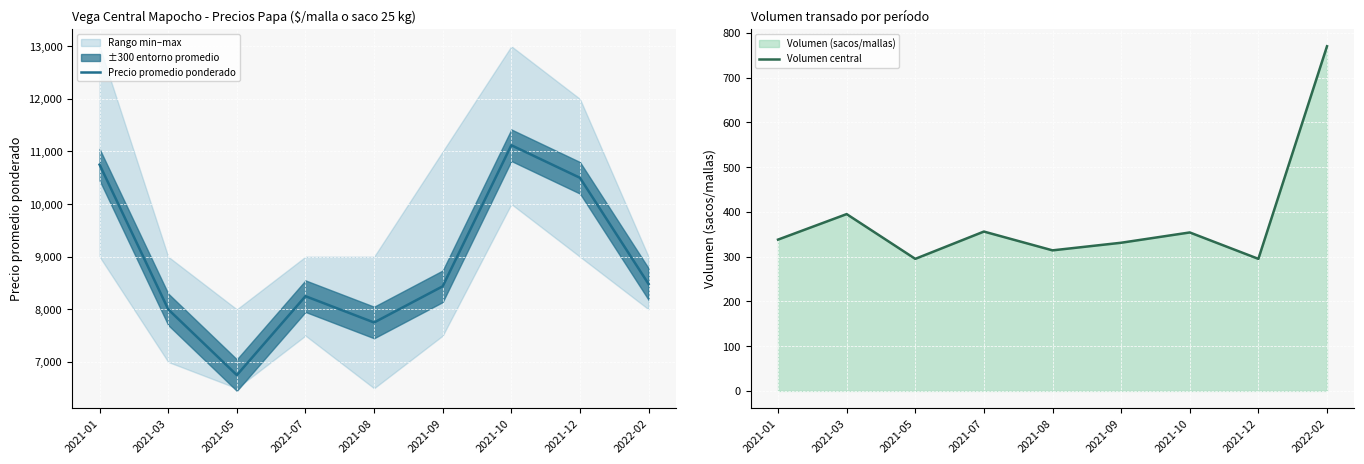

How many interior local valleys does the Volumen central series have?

3